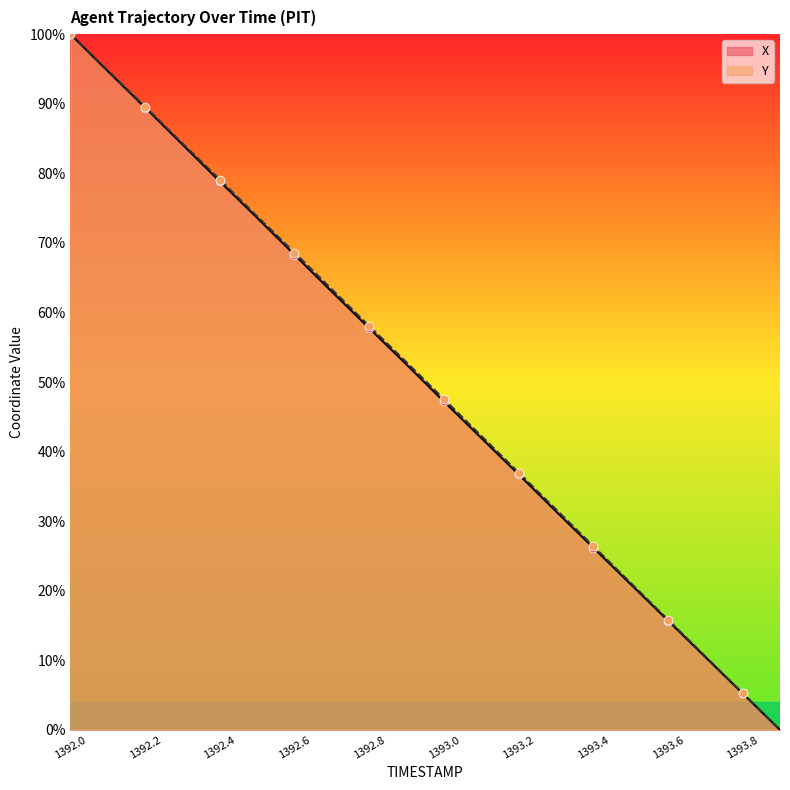

Is the value of X at 1392.5 greater than the value of Y at 1393.1?

Yes